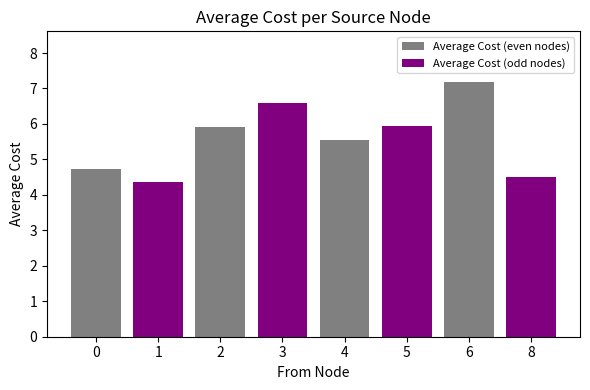

Read the value at 2.

5.9